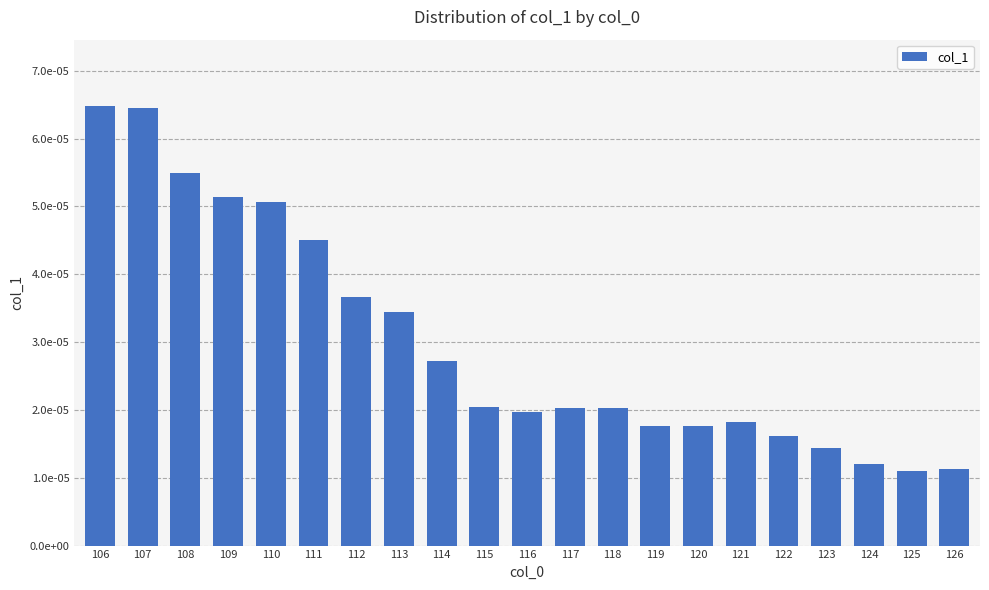

Does the chart contain any negative values?

No